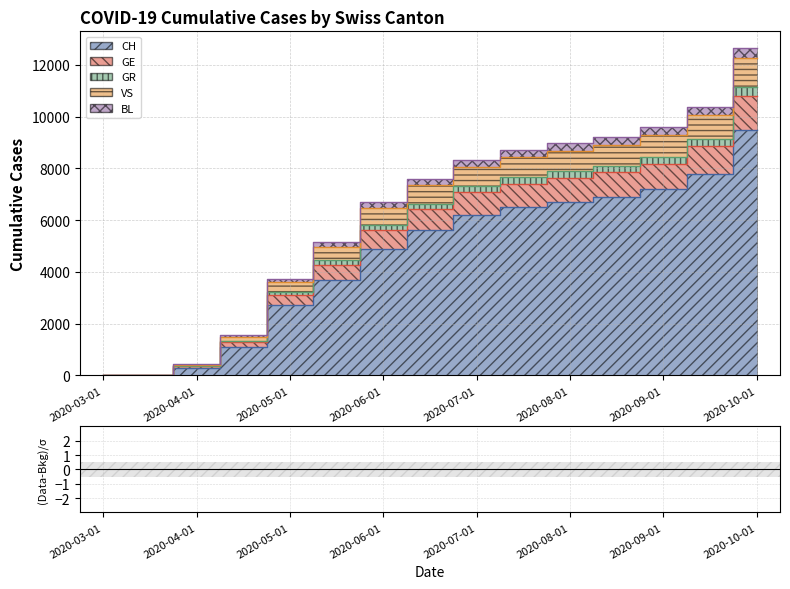

Which label corresponds to the largest value in the chart?

2020-10-01